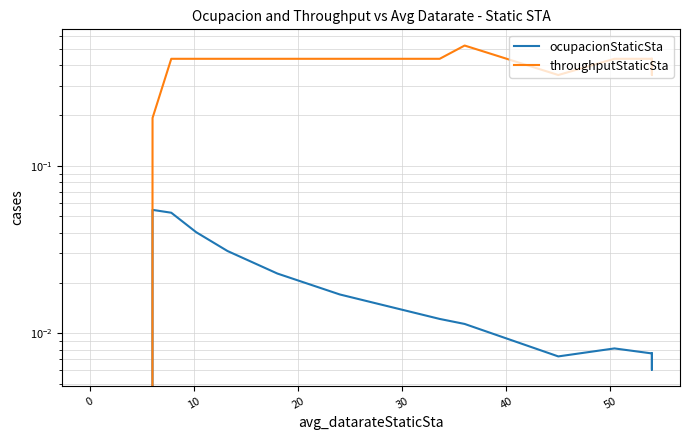

True or false: throughputStaticSta and ocupacionStaticSta cross at least once.

False